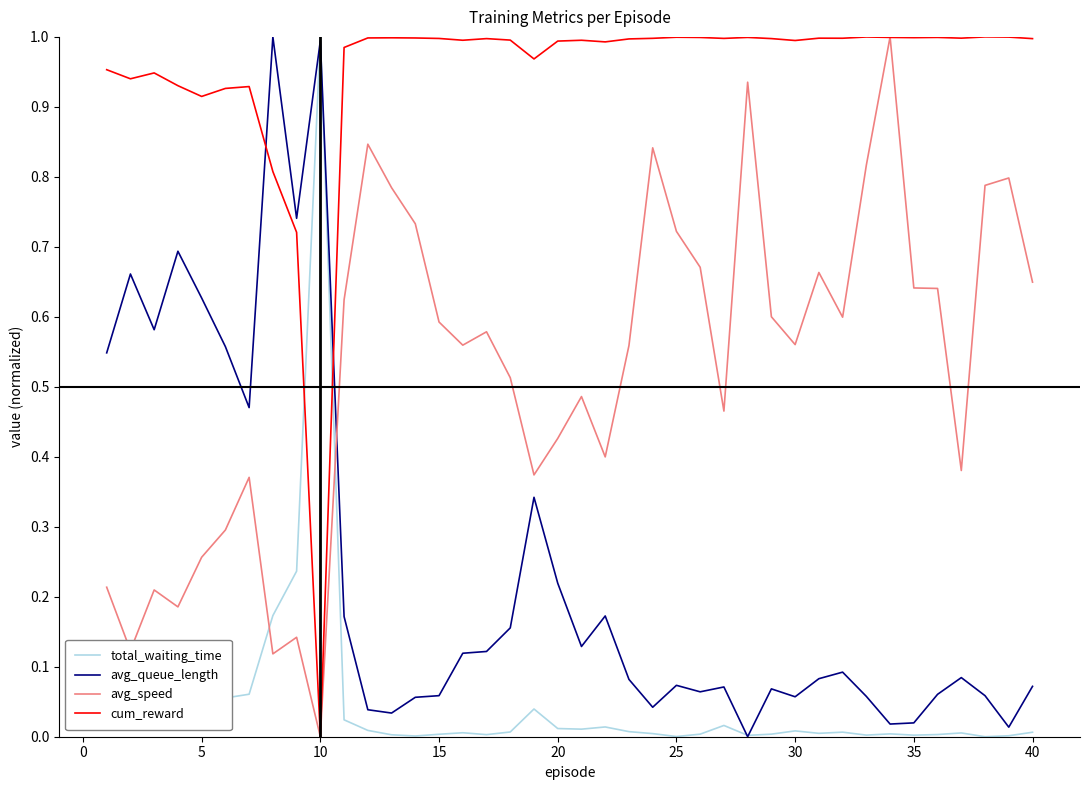

After their last crossing, which series has the higher values: avg_speed or total_waiting_time?

avg_speed